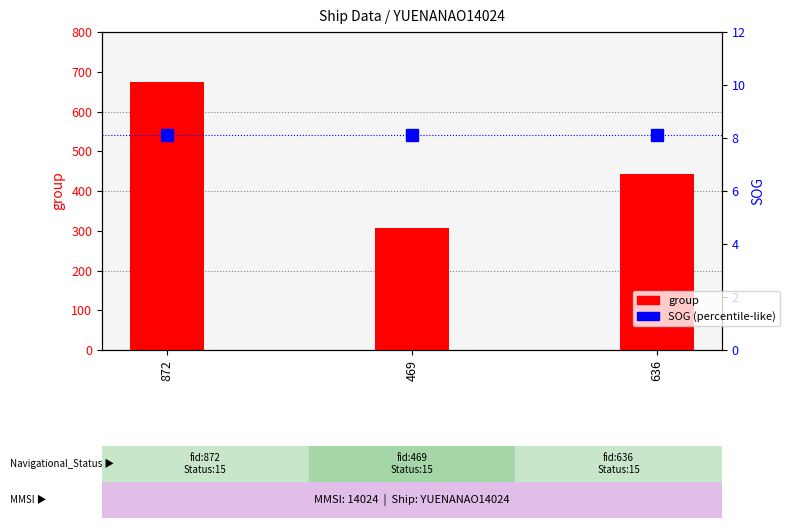

Which series has the largest range (max minus min)?

group